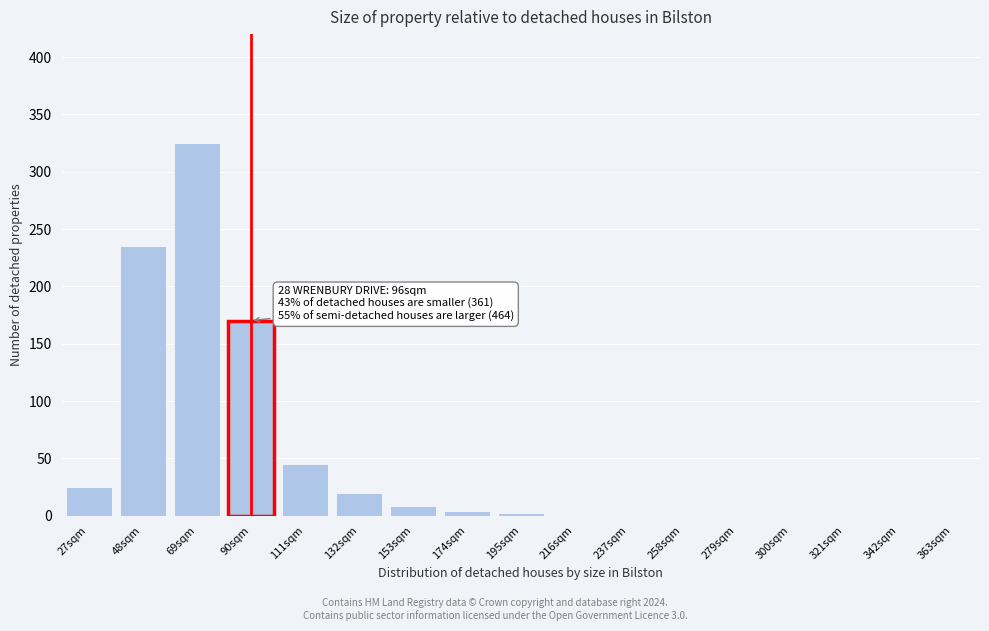

The chart shows a value of 235 at 48sqm. True or false?

True